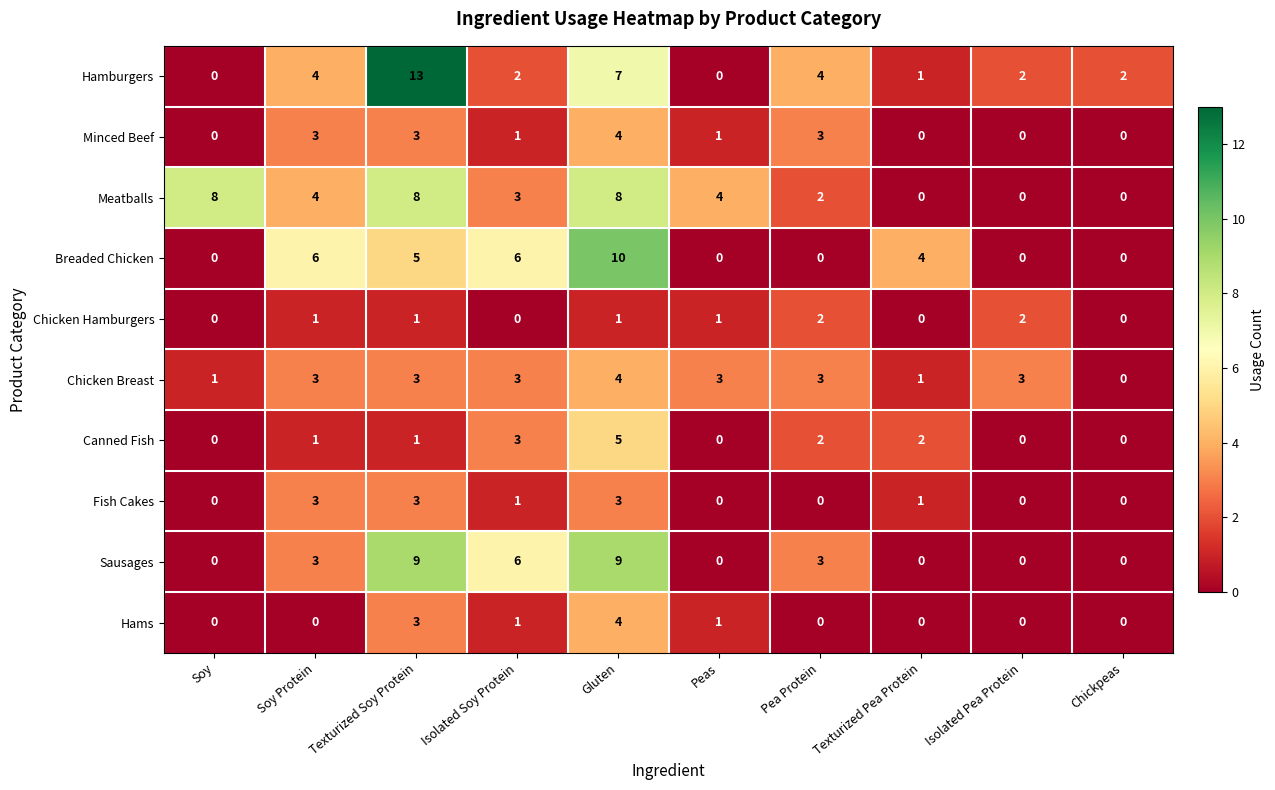

At which category is the sum across all series the highest?

Gluten